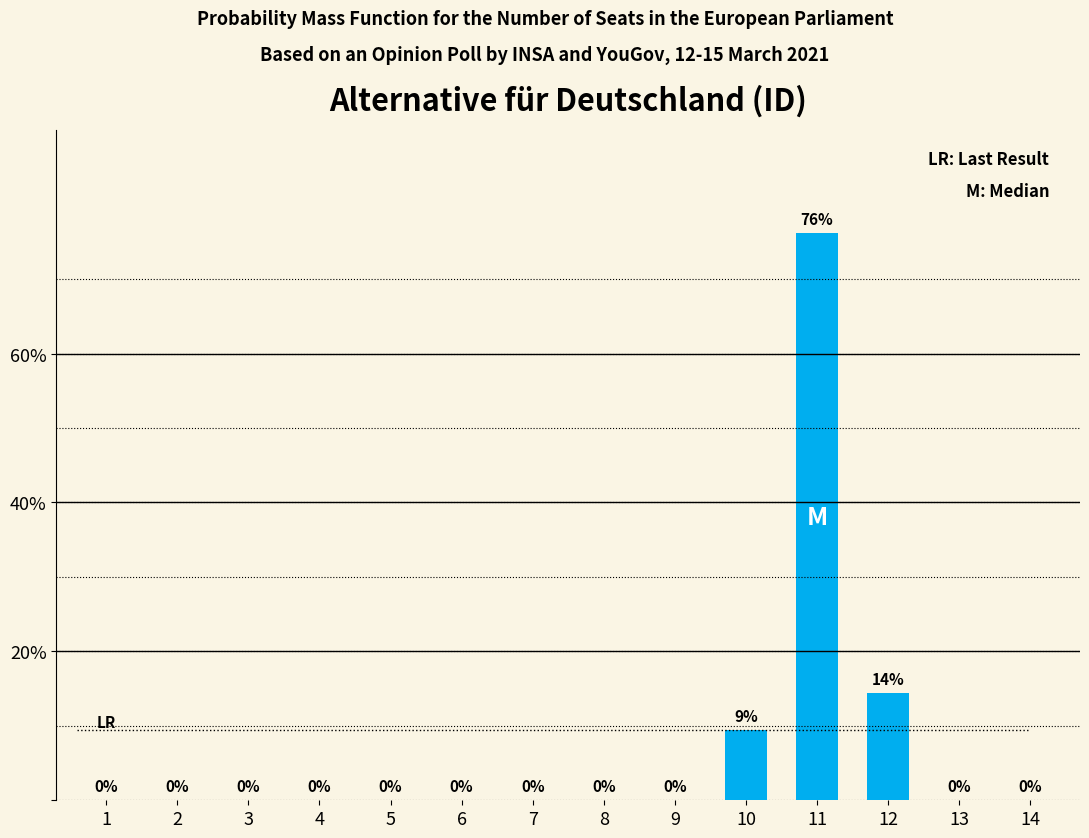

The value at 13 is 0.0. True or false?

True